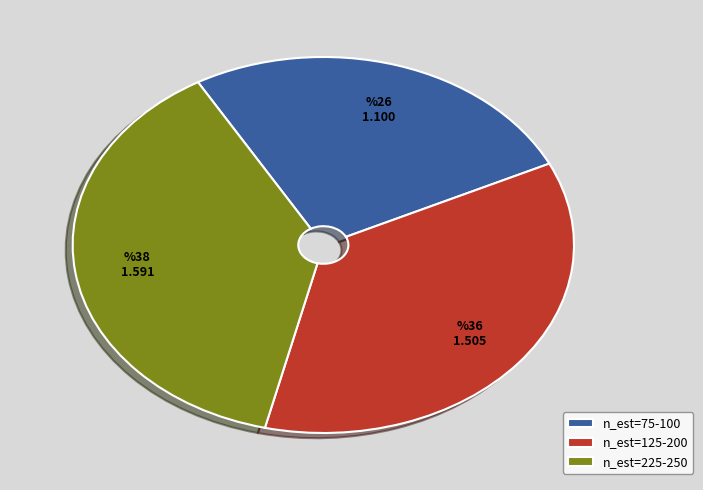

True or false: n_est=225-250 accounts for 38% of the total.

True